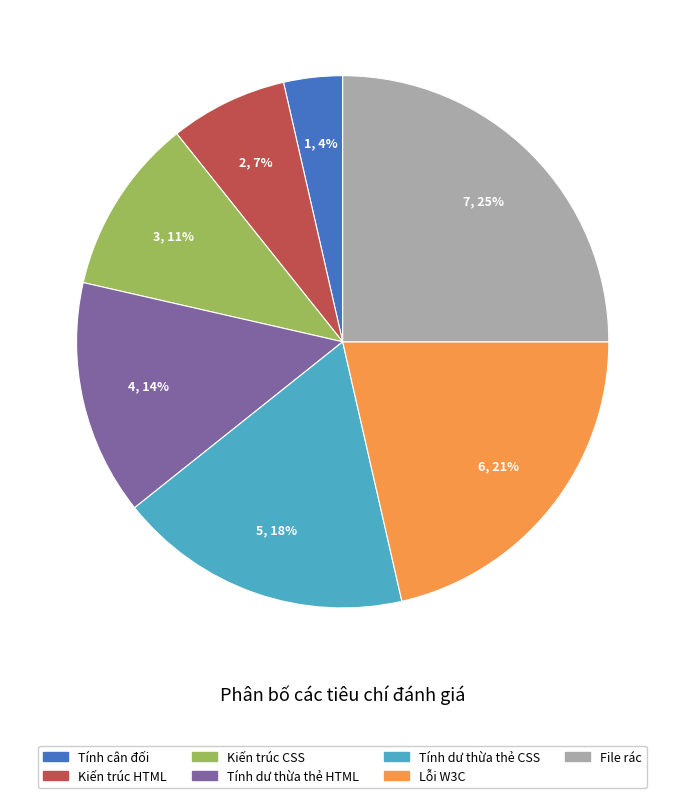

To the nearest percent, what is the difference between the largest and smallest slice percentages?

21%